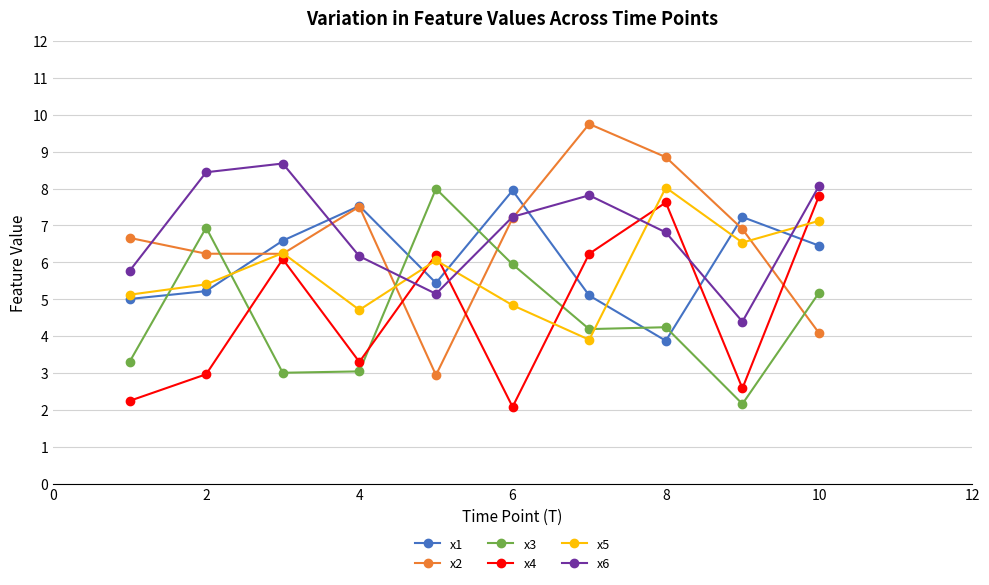

What is the difference between the maximum and second lowest values in the x4 series?

5.6